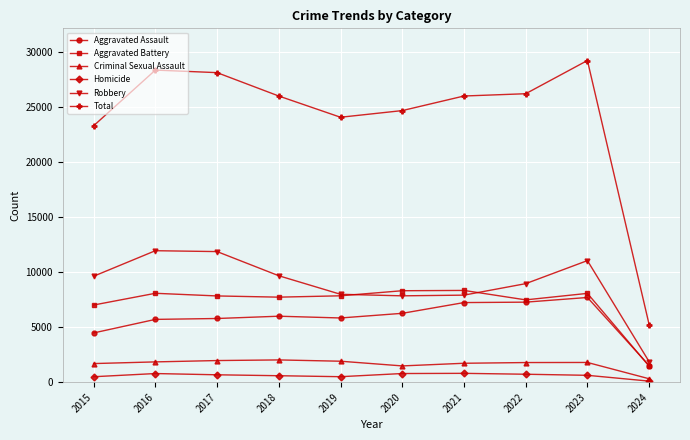

Which series has the largest total across all categories?

Total